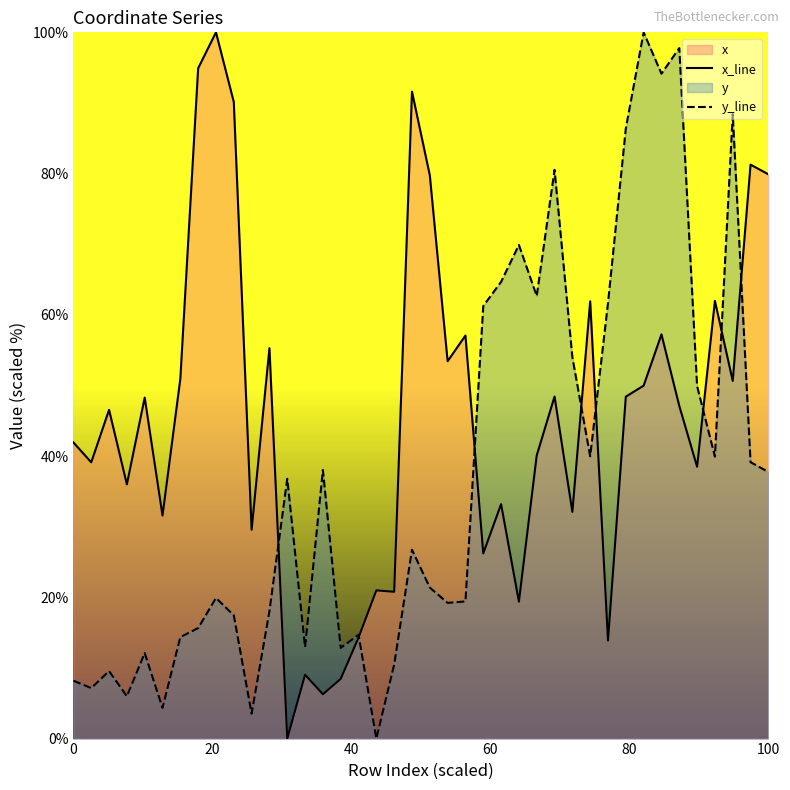

What is the maximum value shown in the chart?

100.0